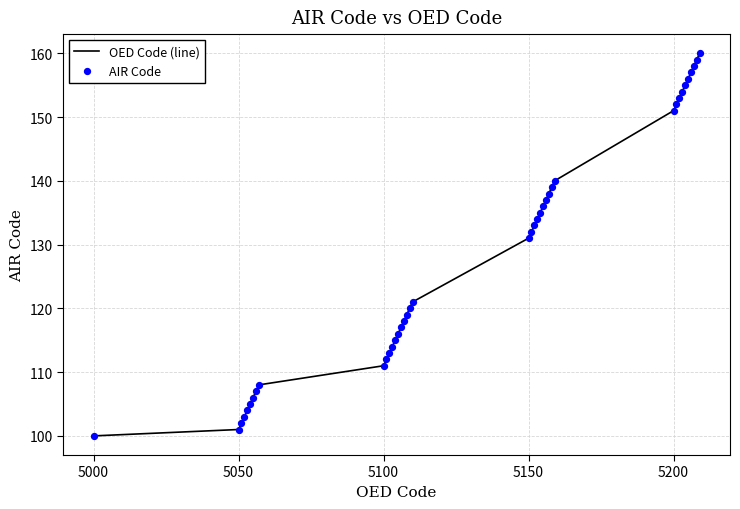

What is the maximum value shown in the chart?

160